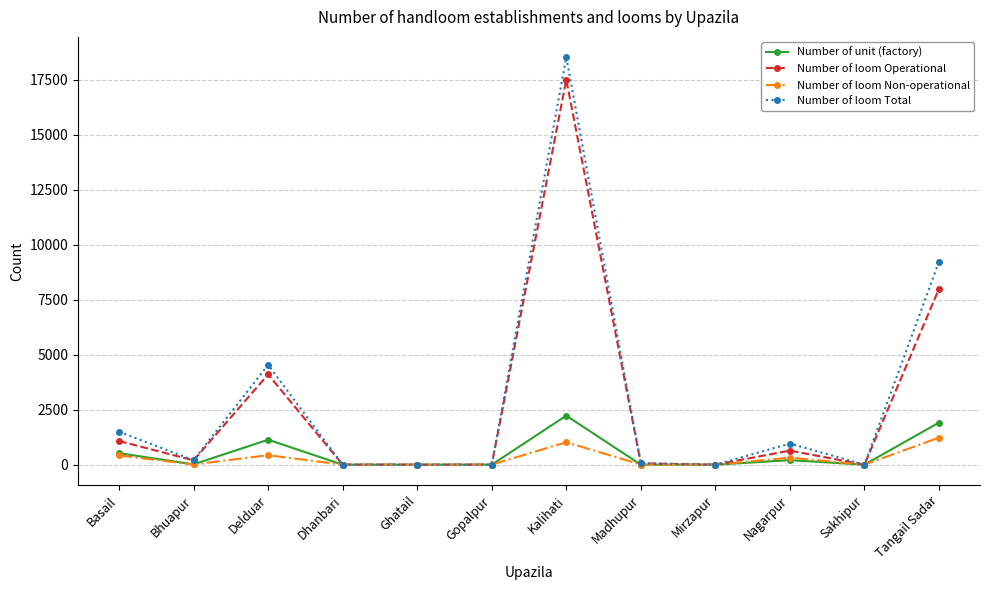

What is the maximum value for Number of loom Non-operational?

1231